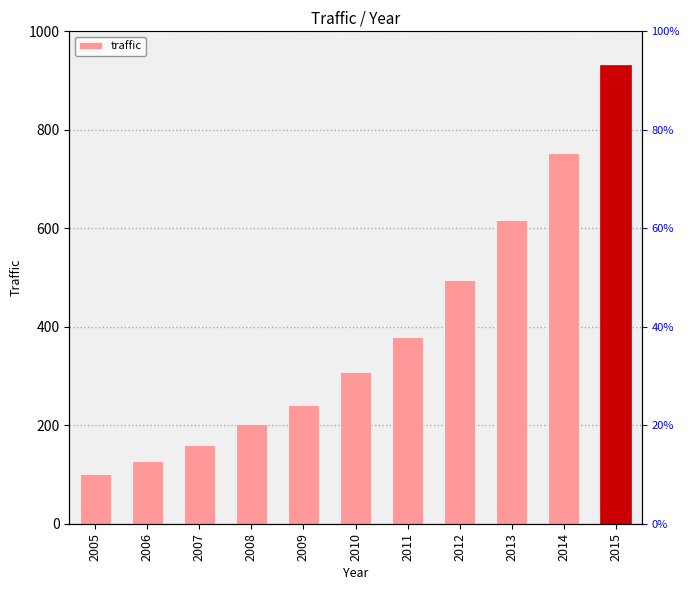

What is the sum of all values?

4316.0